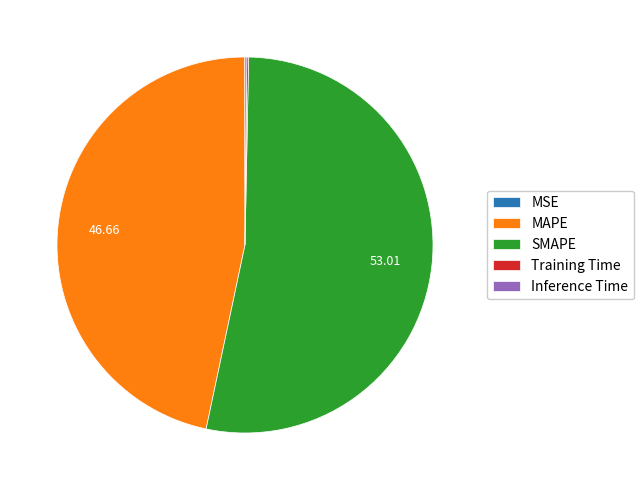

Is there any slice that represents more than half of the pie?

Yes